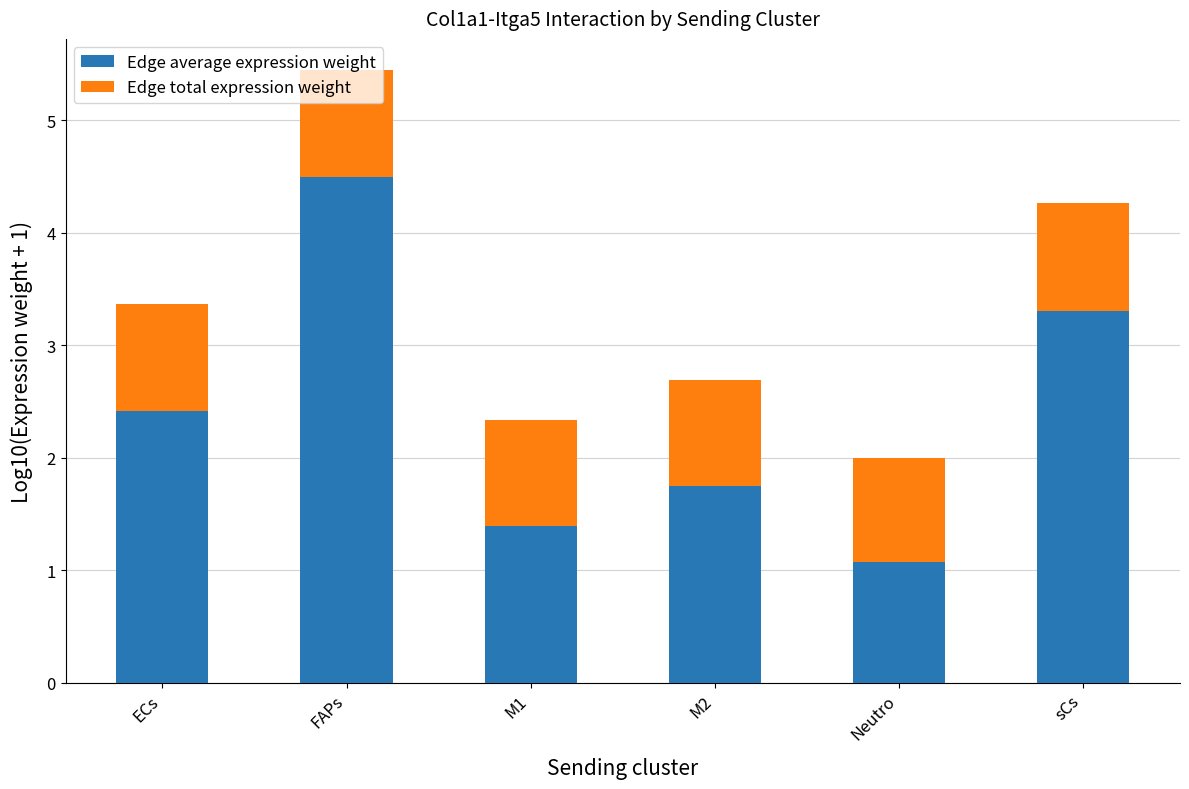

What is the minimum value for Edge average expression weight?

1.1